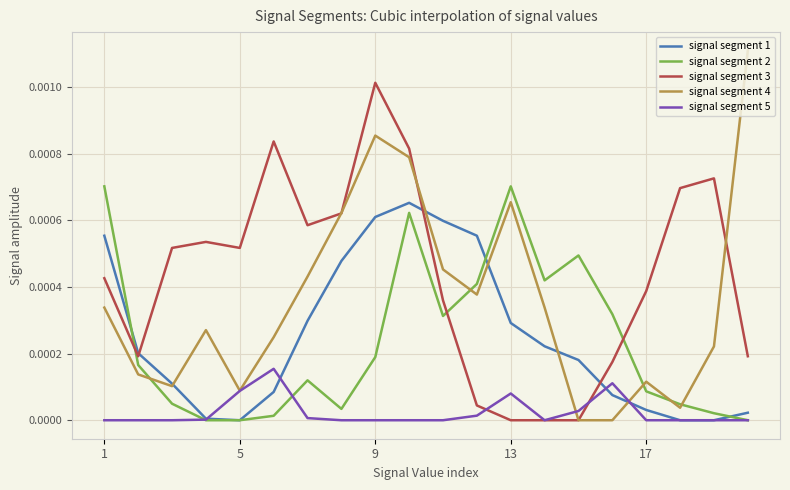

Which series has the widest spread of values?

signal segment 4